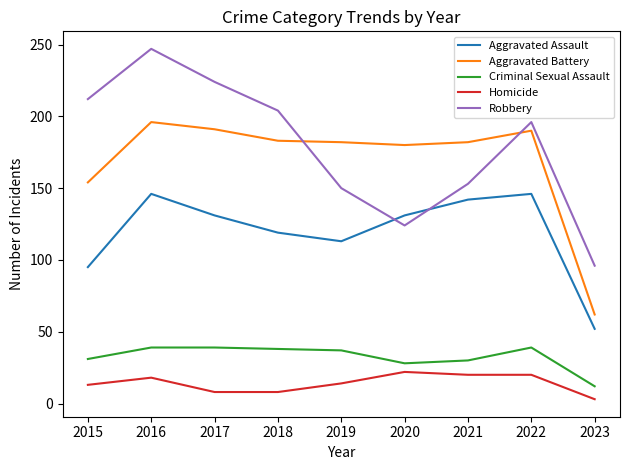

At which category is the sum across all series the highest?

2016